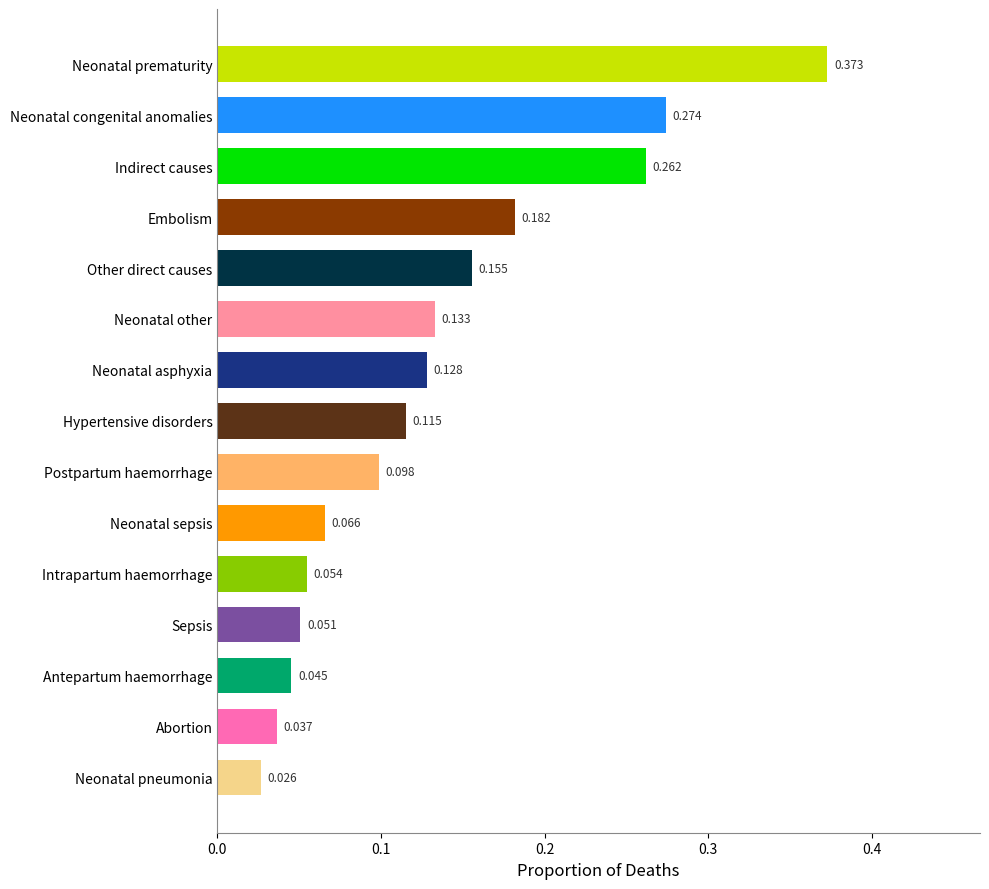

List the labels in order of value, smallest first.

Neonatal pneumonia, Abortion, Antepartum haemorrhage, Sepsis, Intrapartum haemorrhage, Neonatal sepsis, Postpartum haemorrhage, Hypertensive disorders, Neonatal asphyxia, Neonatal other, Other direct causes, Embolism, Indirect causes, Neonatal congenital anomalies, Neonatal prematurity